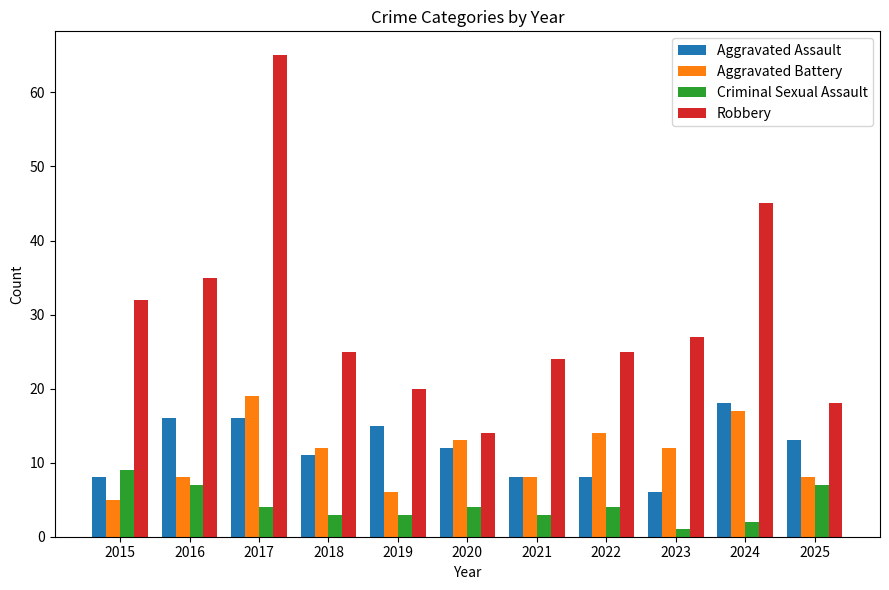

Which series has the largest total across all categories?

Robbery